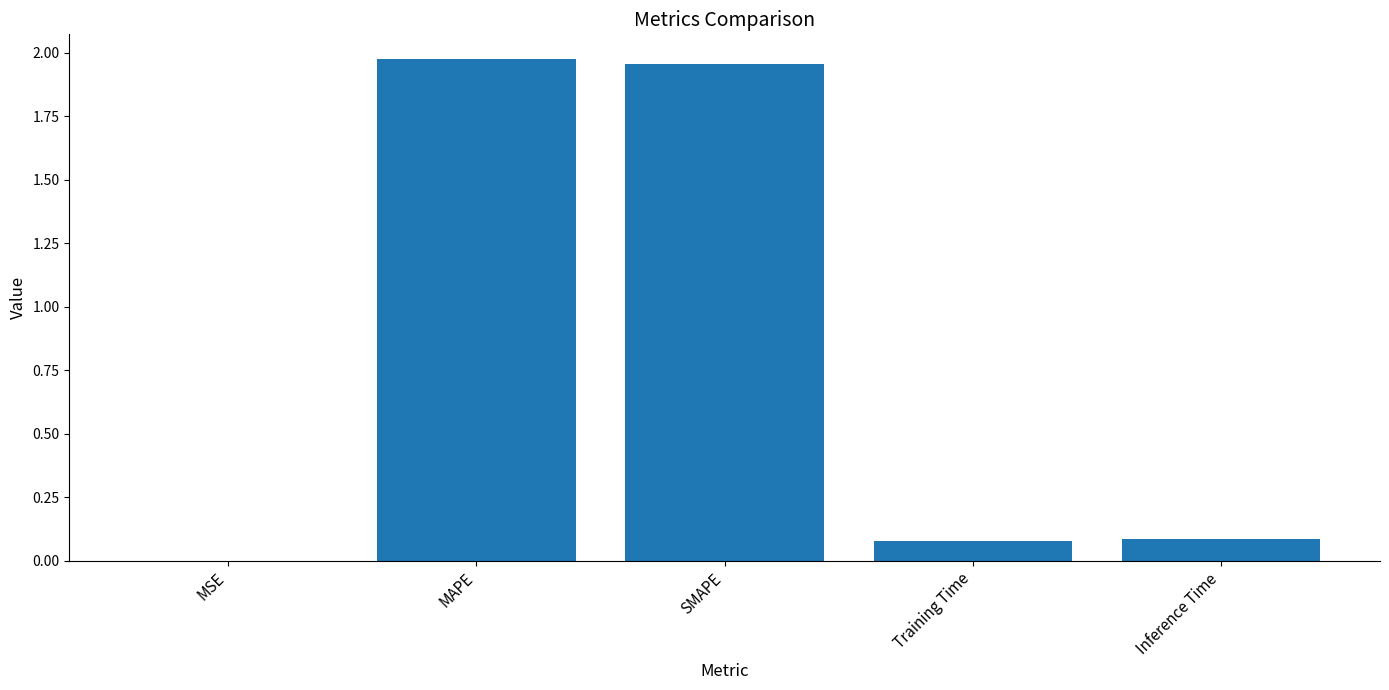

What is the change in value from SMAPE to Training Time?

-1.9